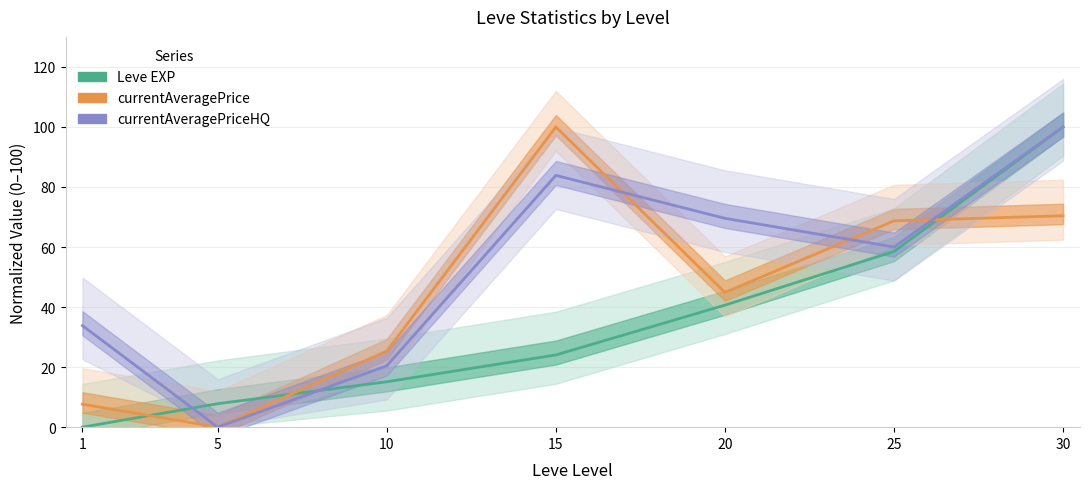

True or false: currentAveragePrice and currentAveragePriceHQ intersect in this chart.

True